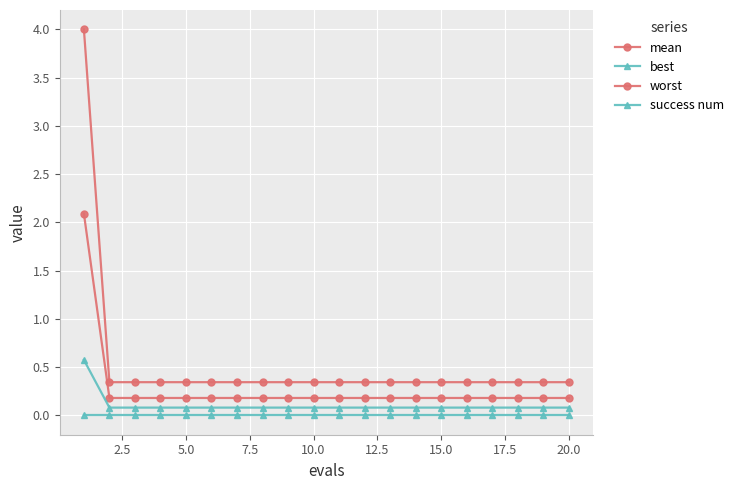

Which series has the widest spread of values?

worst